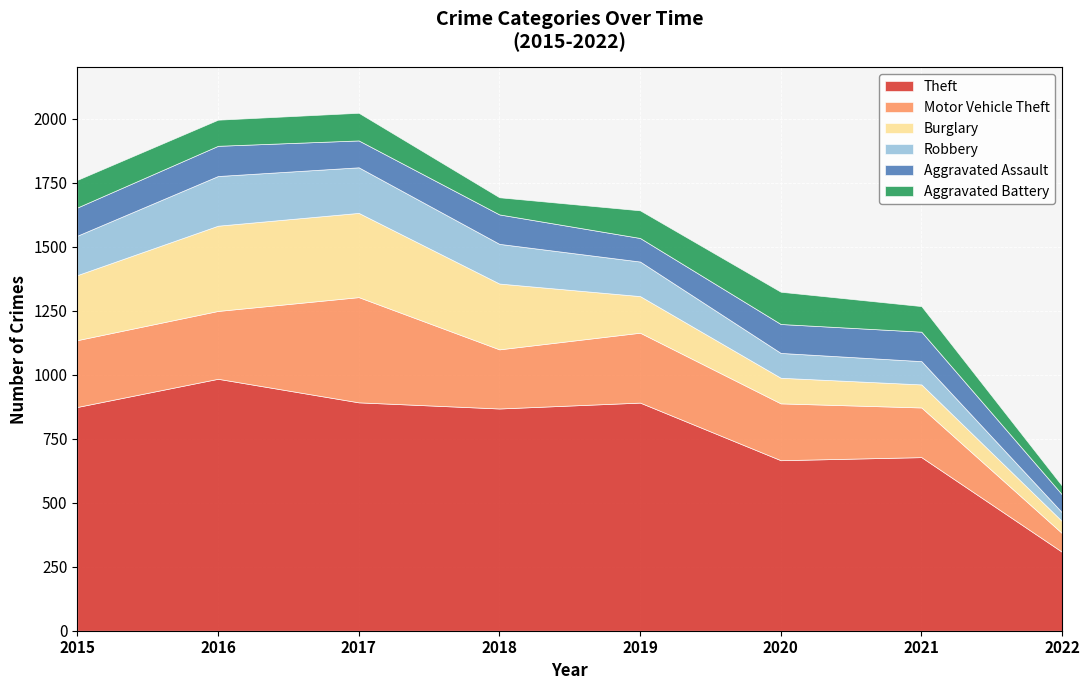

What is the greatest value displayed?

984